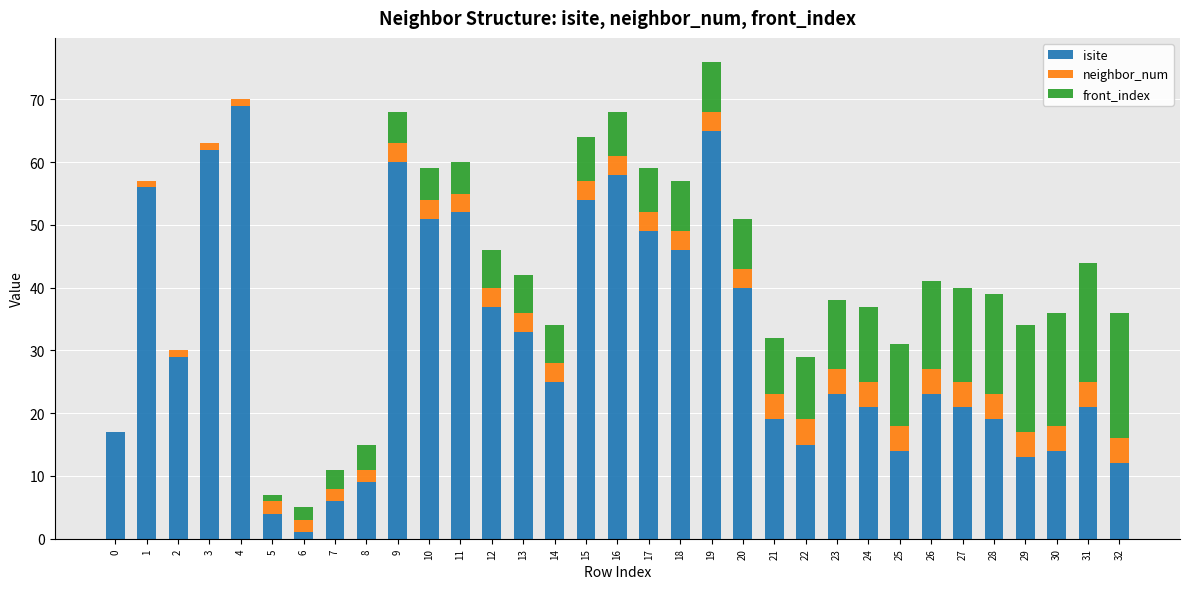

What is the total value across all series at 29?

34